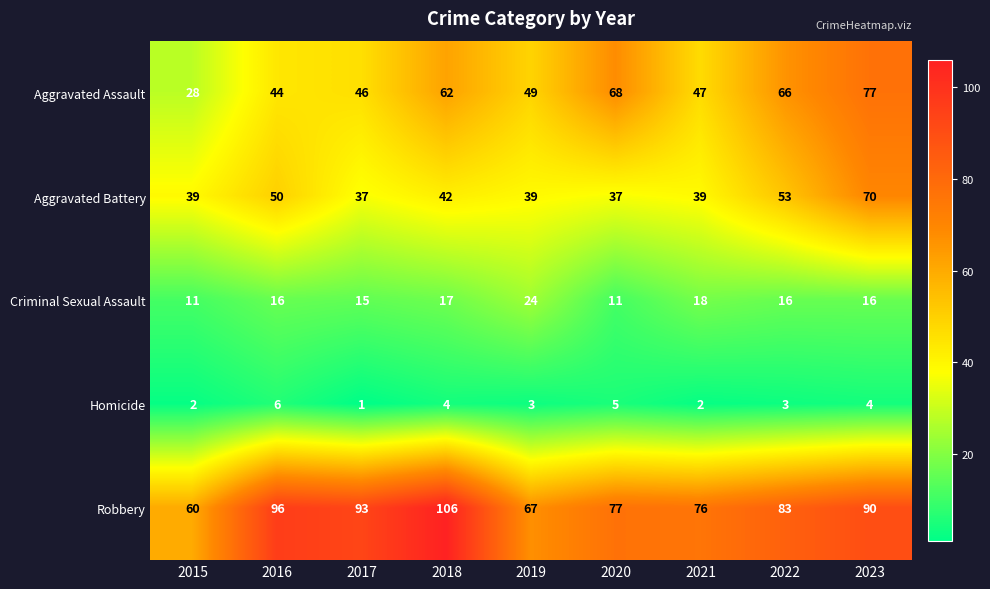

Count the number of categories in the chart.

9